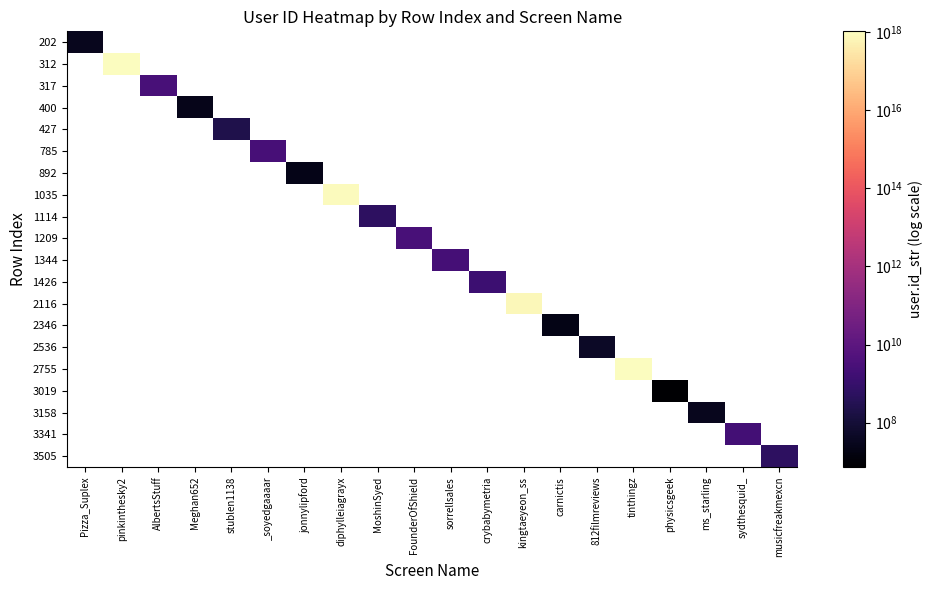

What is the total value across all series at carnictis?

21729928